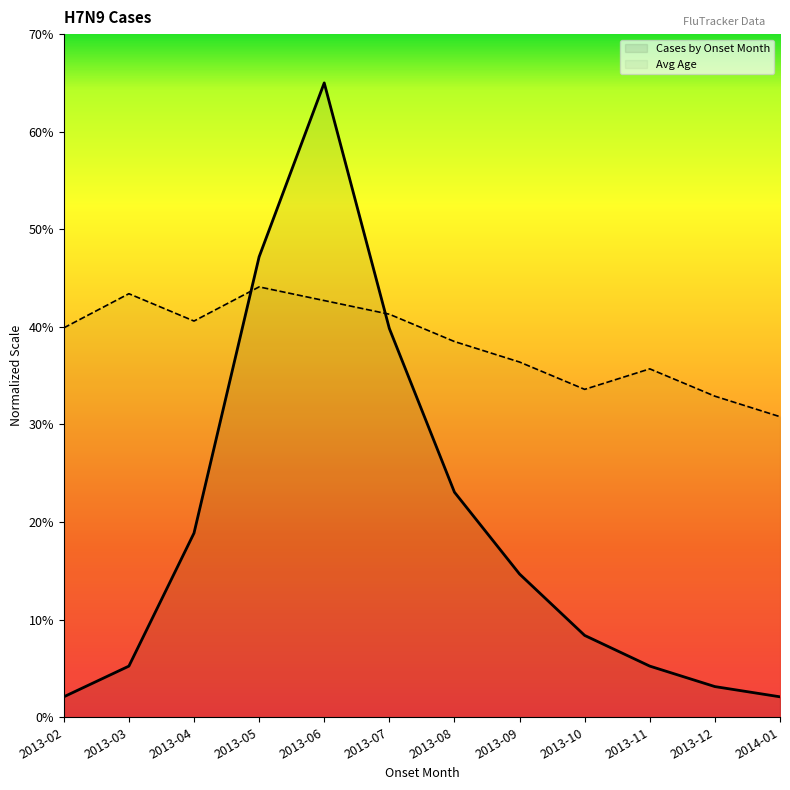

Rank the series by their average value, from highest to lowest.

Avg Age, Cases by Onset Month